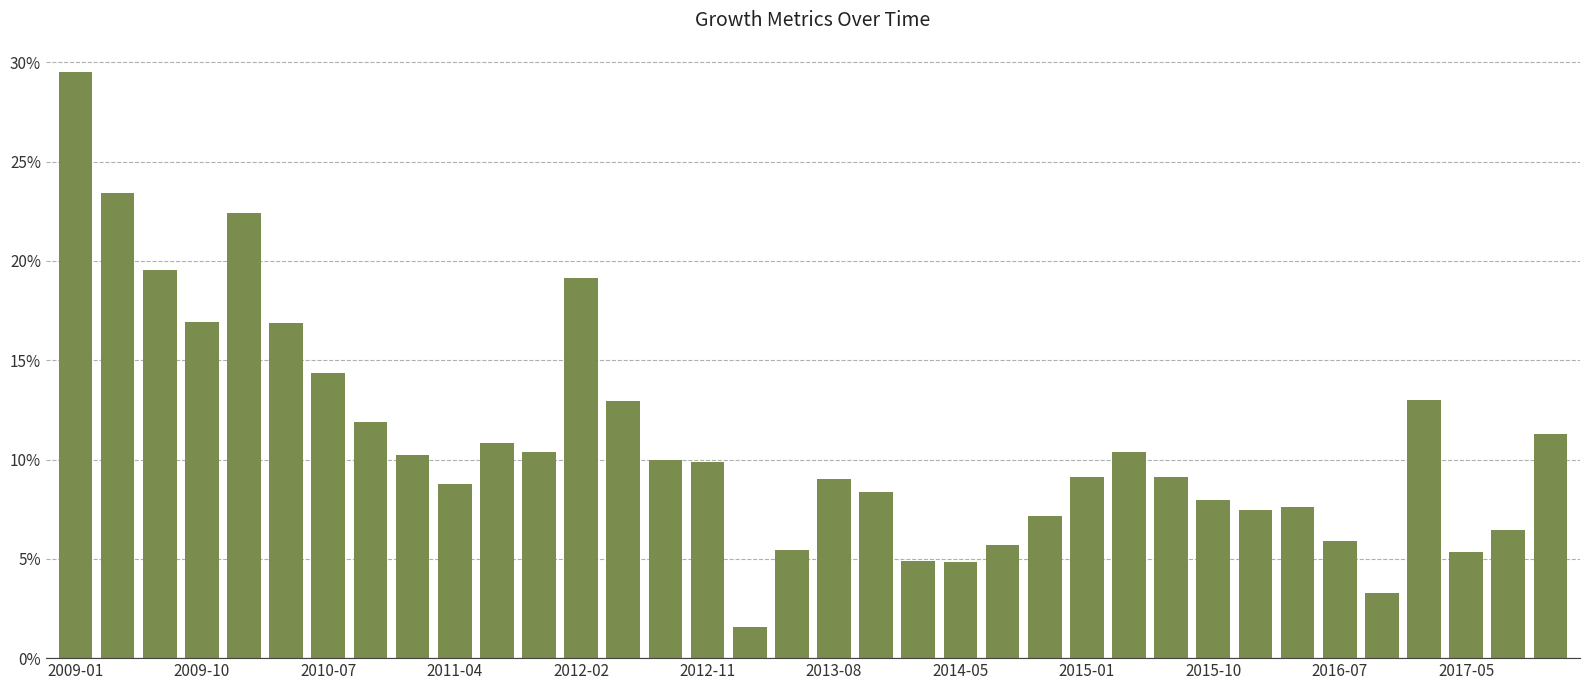

Does the chart contain any negative values?

No